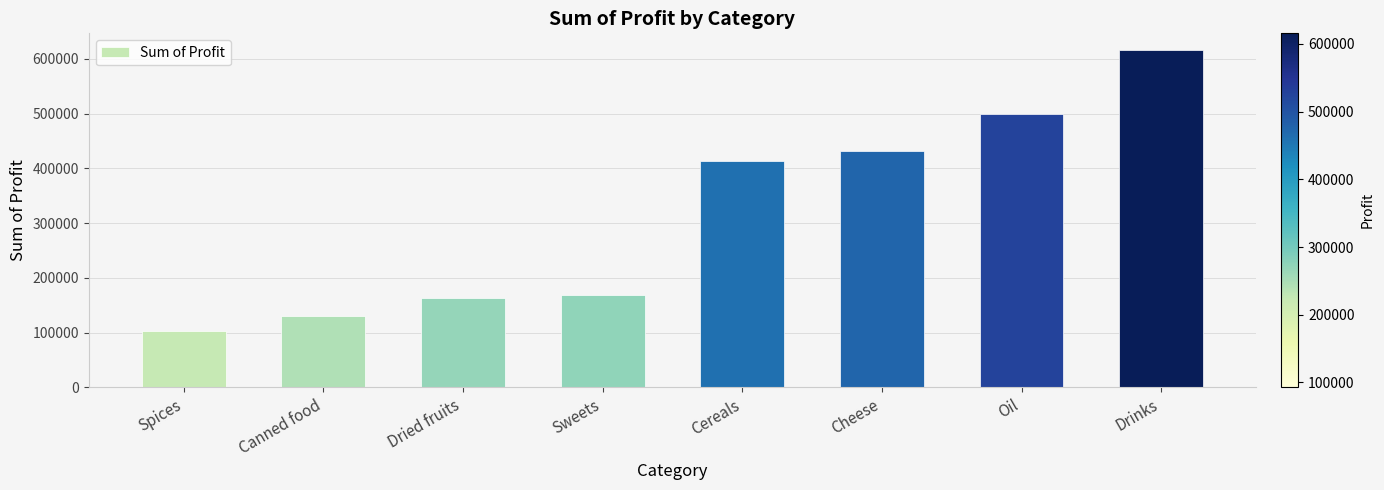

Reading left to right, list all the values displayed in this chart.

102835.3	129914.1	163627.9	168594.4	413948.8	432000.8	498528.4	615749.0